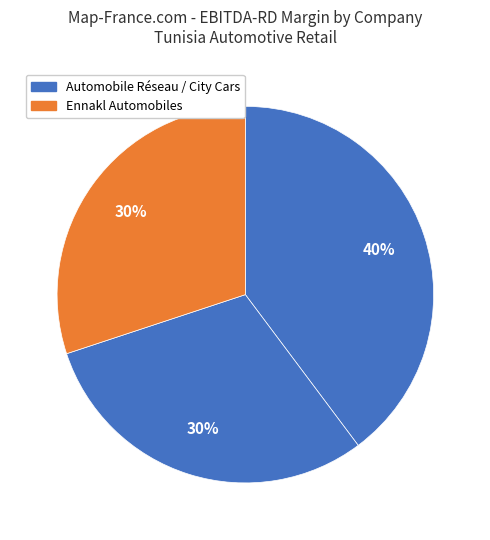

How many slices are in this pie chart?

3